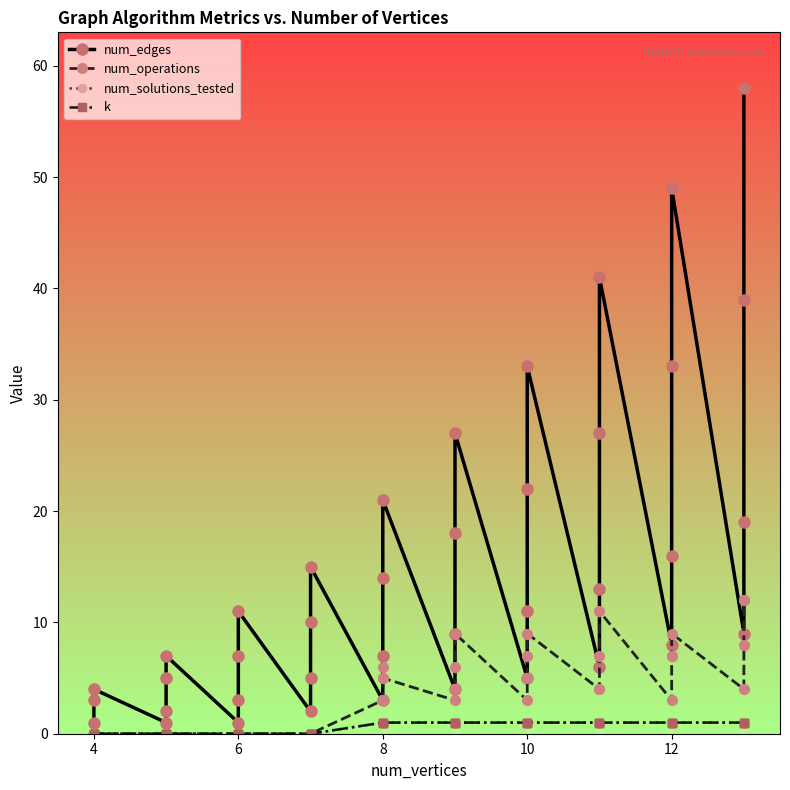

Does the chart have visible grid lines?

No